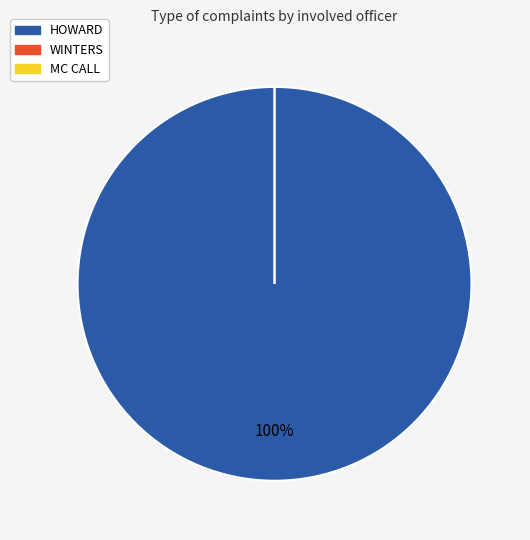

True or false: MC CALL accounts for 1% of the total.

False